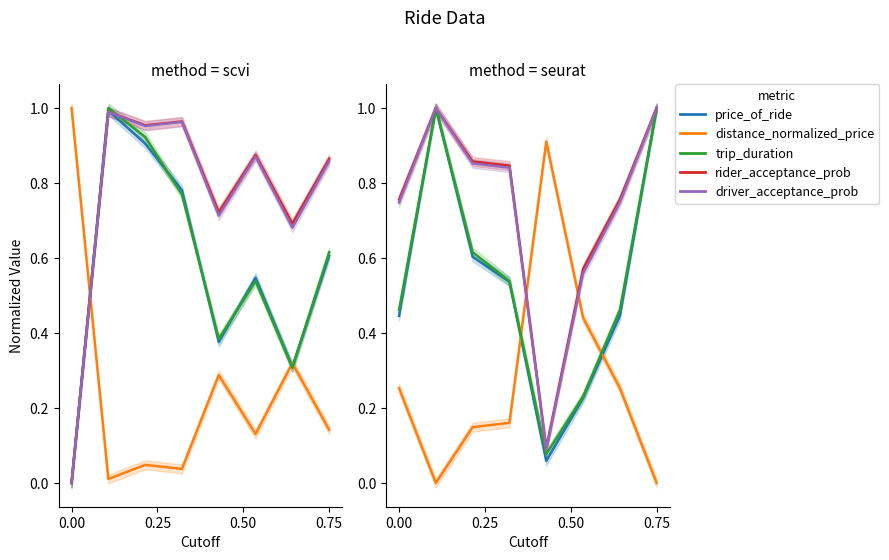

What are all the series names shown in the legend?

price_of_ride, distance_normalized_price, trip_duration, rider_acceptance_prob, driver_acceptance_prob